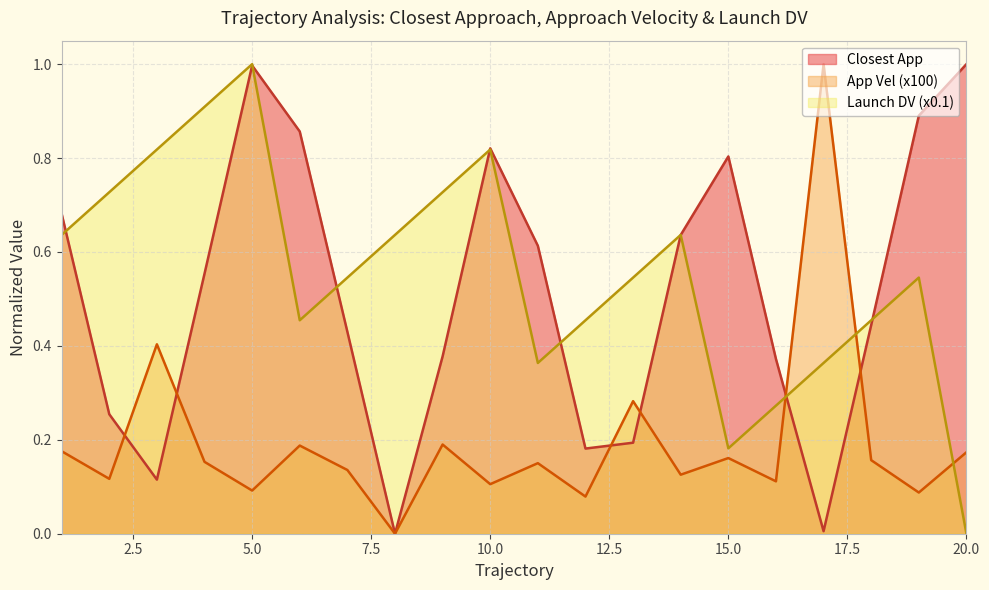

What is the difference between the maximum and minimum values in the App Vel (x100) series?

1.0